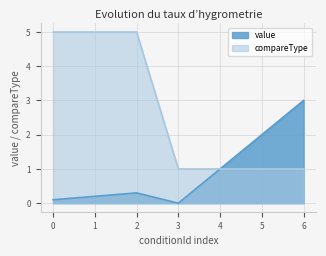

At which label is value closest to 1?

4